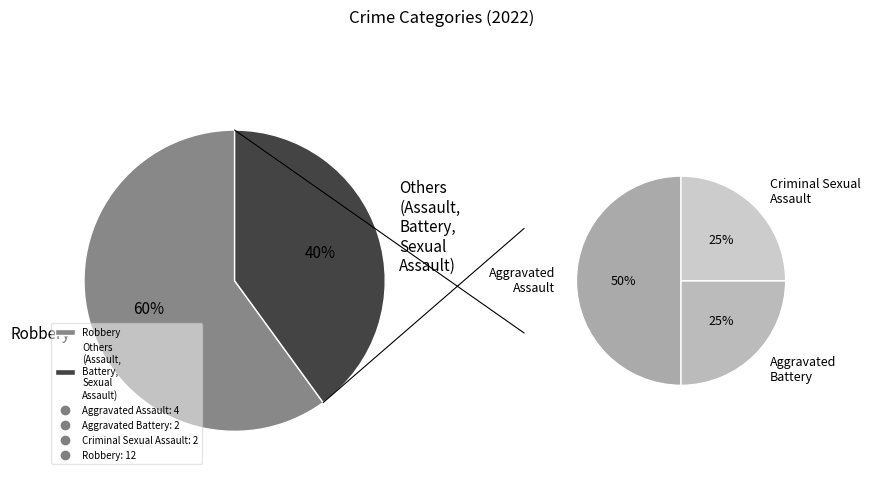

Which category has the biggest portion of the pie?

Robbery